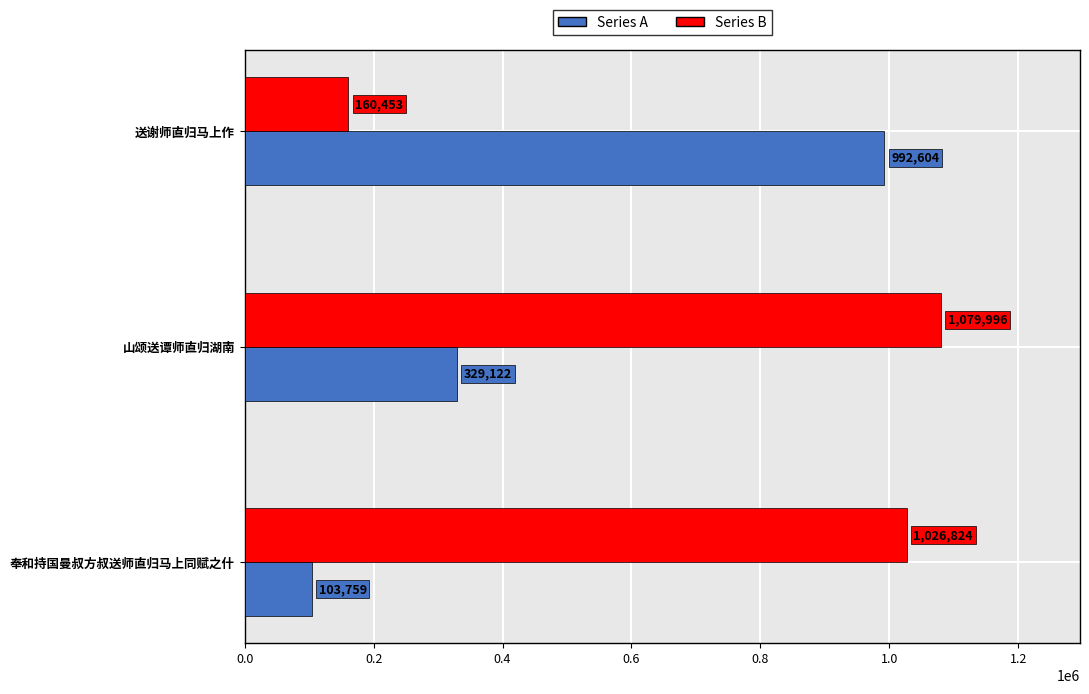

The value of Series B at 送谢师直归马上作 is 160453. True or false?

True